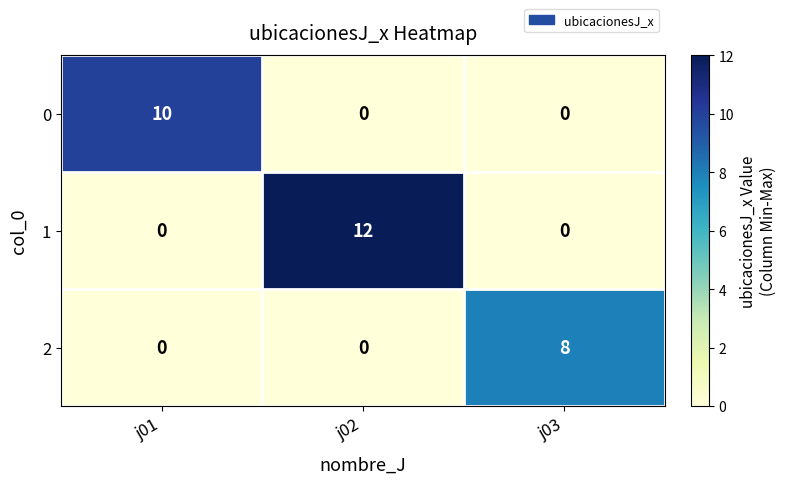

Reading right to left, list all the values displayed in this chart.

0: 0	0	10
1: 0	12	0
2: 8	0	0